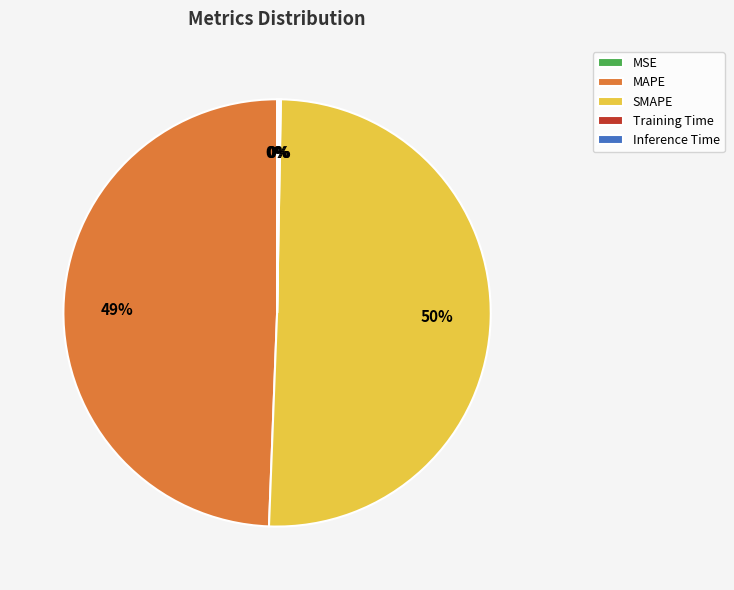

To the nearest percent, what is the average slice percentage?

20%